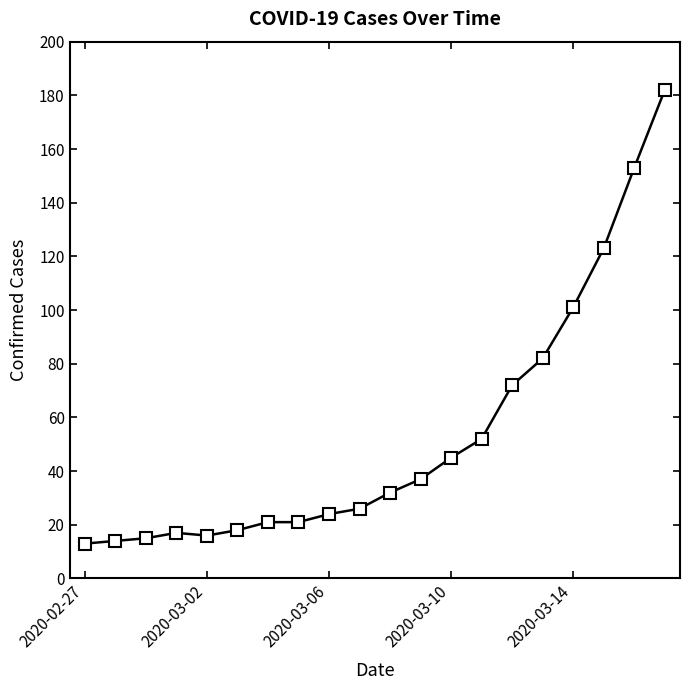

What is the minimum value shown in the chart?

13